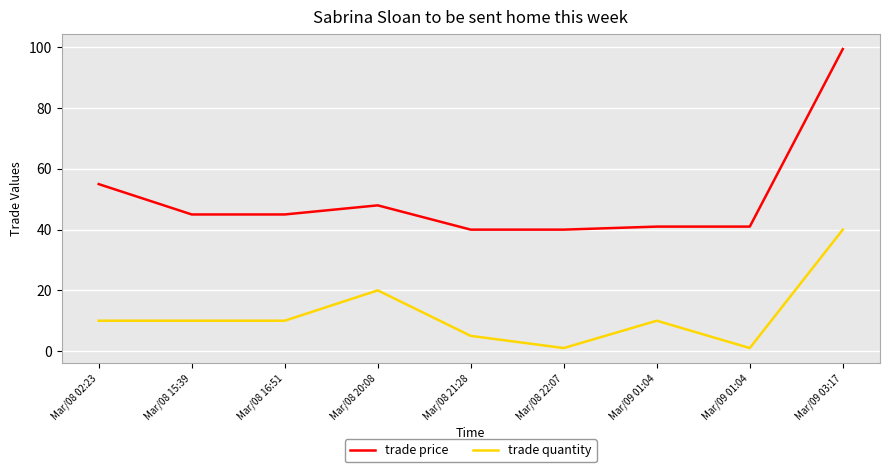

Does the chart have visible grid lines?

Yes